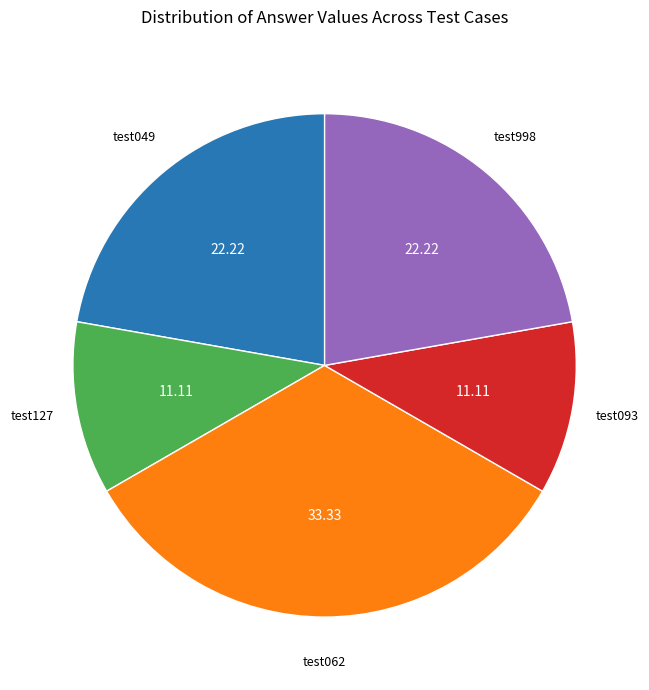

Does any single category account for the majority?

No